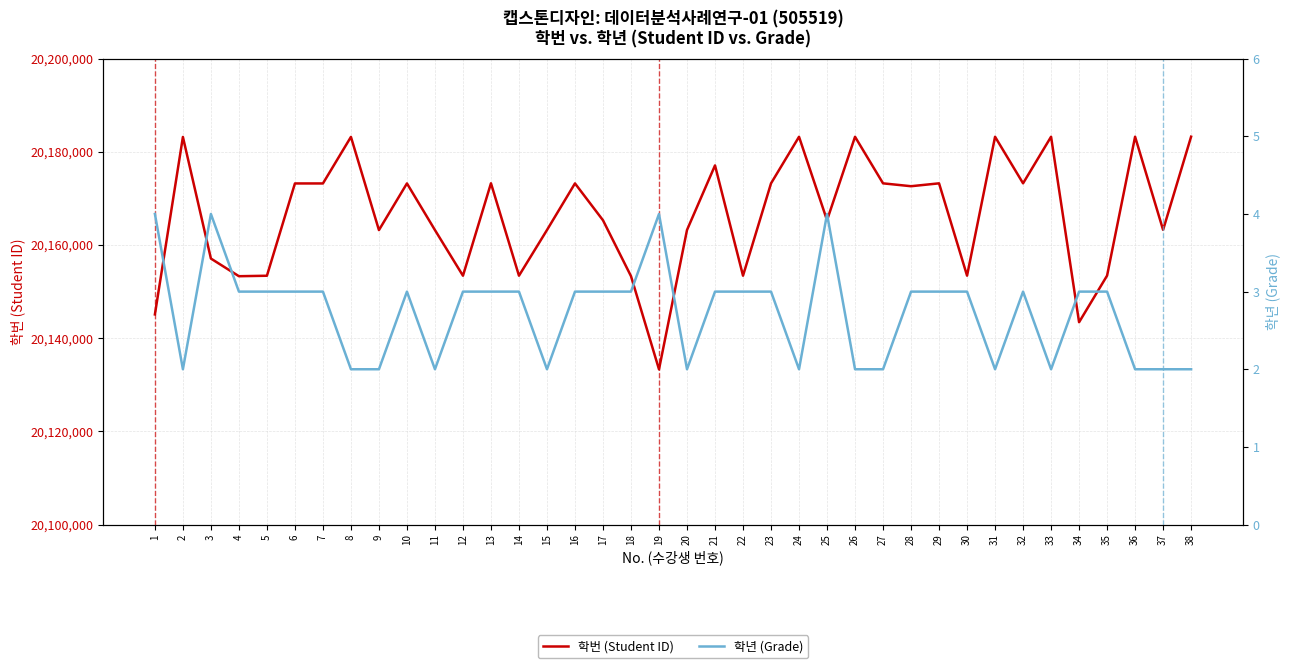

What is the minimum value for 학번 (Student ID)?

20133316